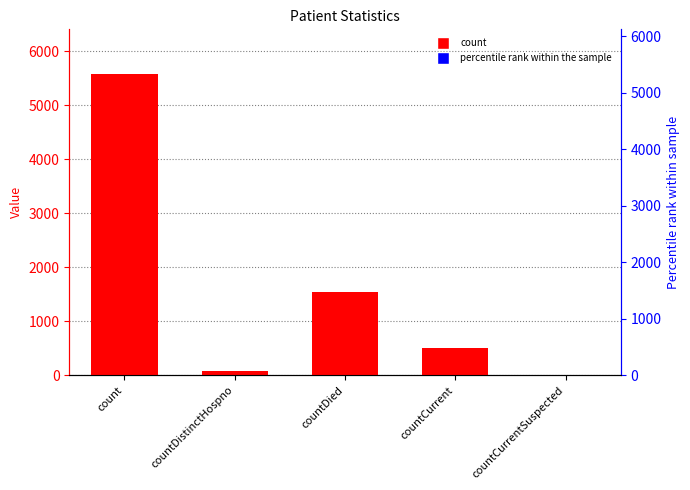

Reading right to left, list all the values displayed in this chart.

countCurrentSuspected=0	countCurrent=504	countDied=1537	countDistinctHospno=77	count=5568